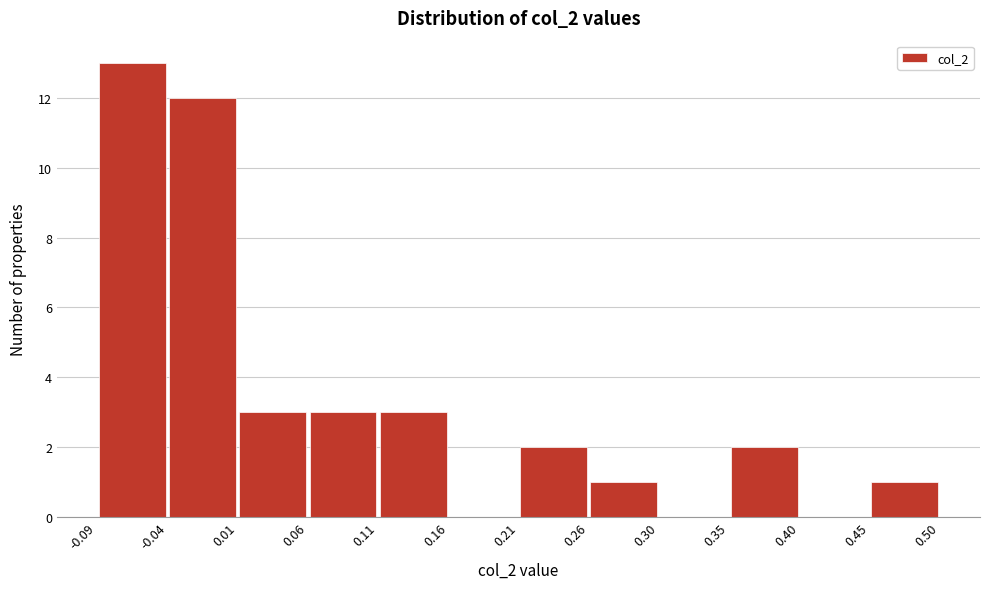

Which range on the x-axis has the tallest bar?

-0.09 to -0.04